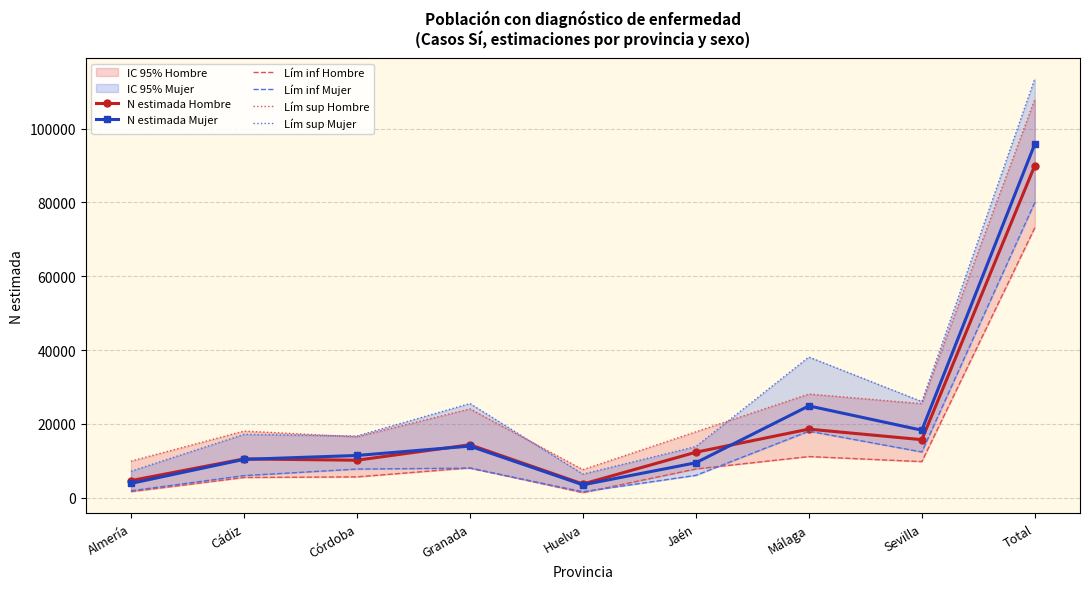

Which category has the highest value in the Lím sup Mujer series?

Total